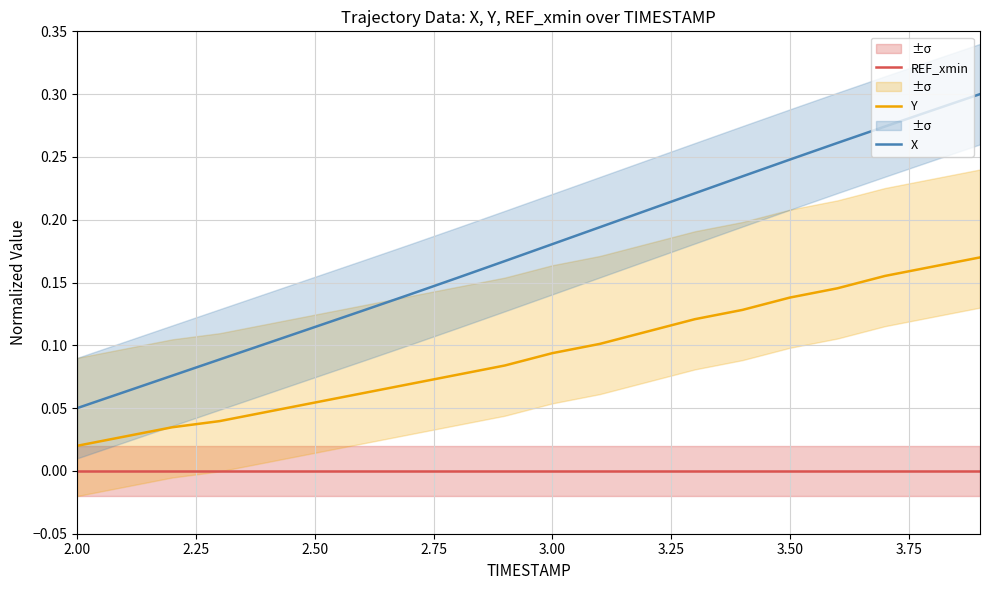

True or false: Y and REF_xmin cross at least once.

False